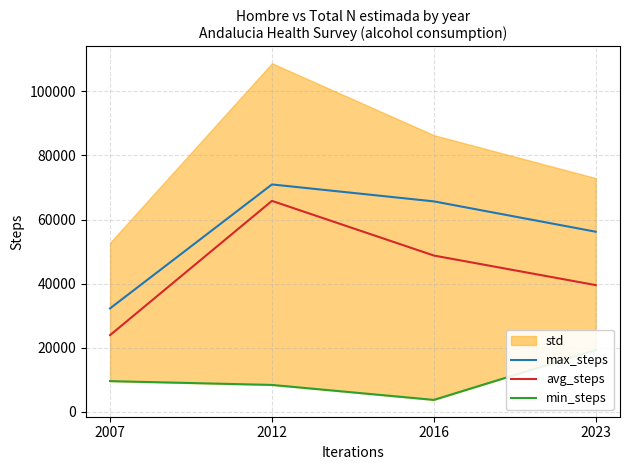

The value of max_steps at 2016 is 65668. True or false?

True